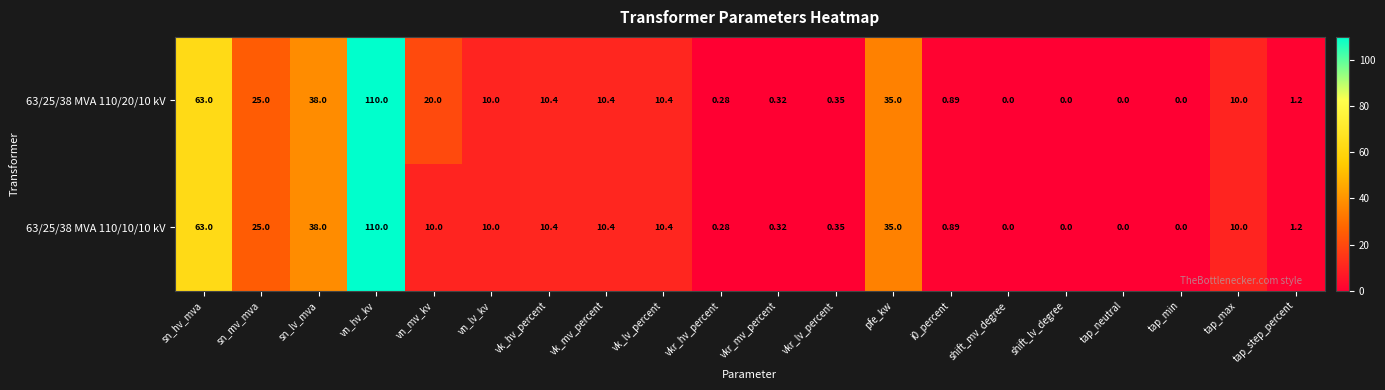

What is the maximum value shown in the chart?

110.0